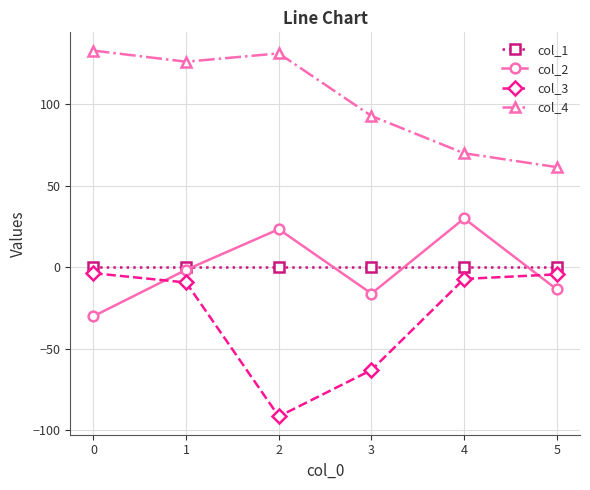

What is the value of the col_2 point at the 4th from the left?

-16.1